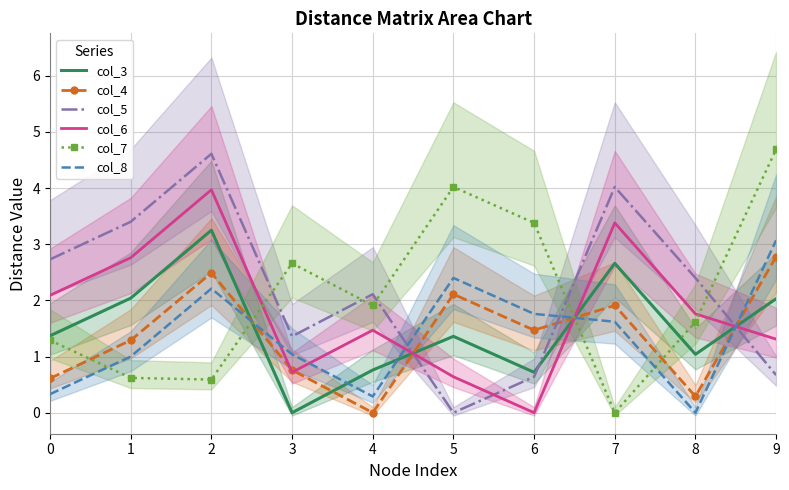

How many data points in col_6 are less than 1?

3